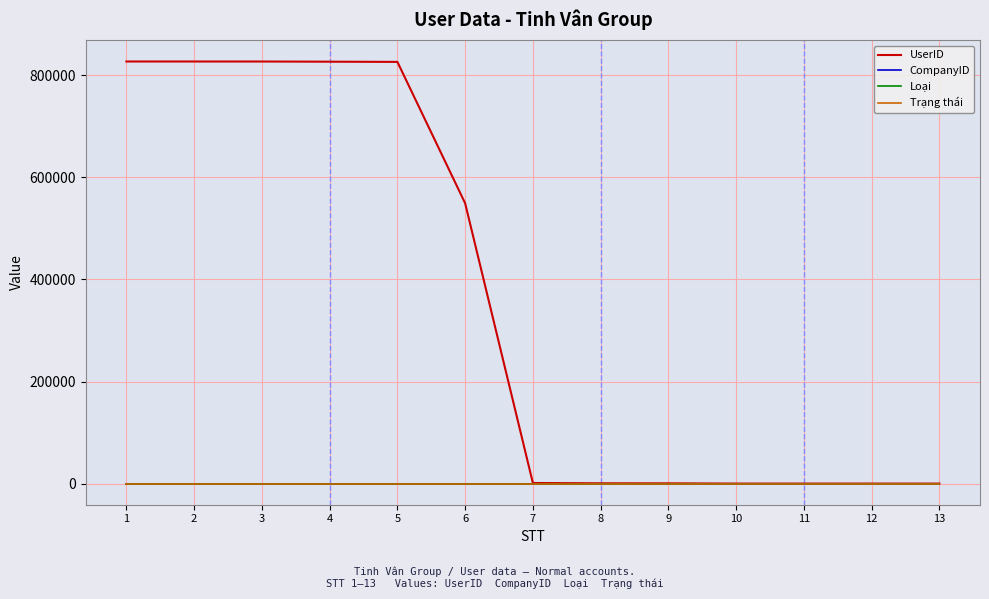

The value of UserID at 2 is 1377047. True or false?

False